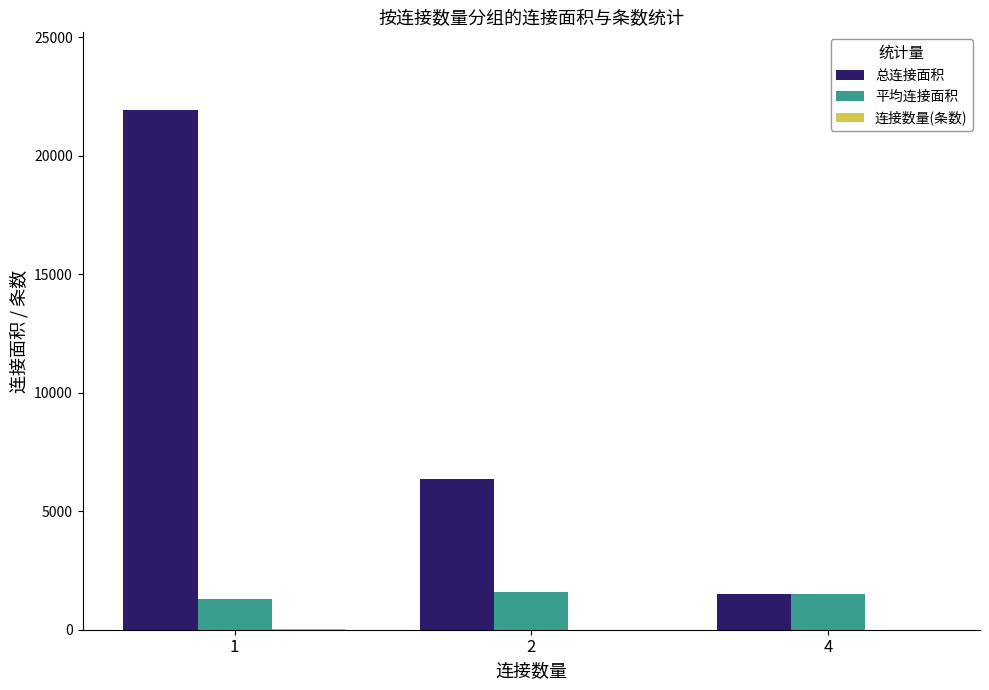

Are the bars horizontal?

No